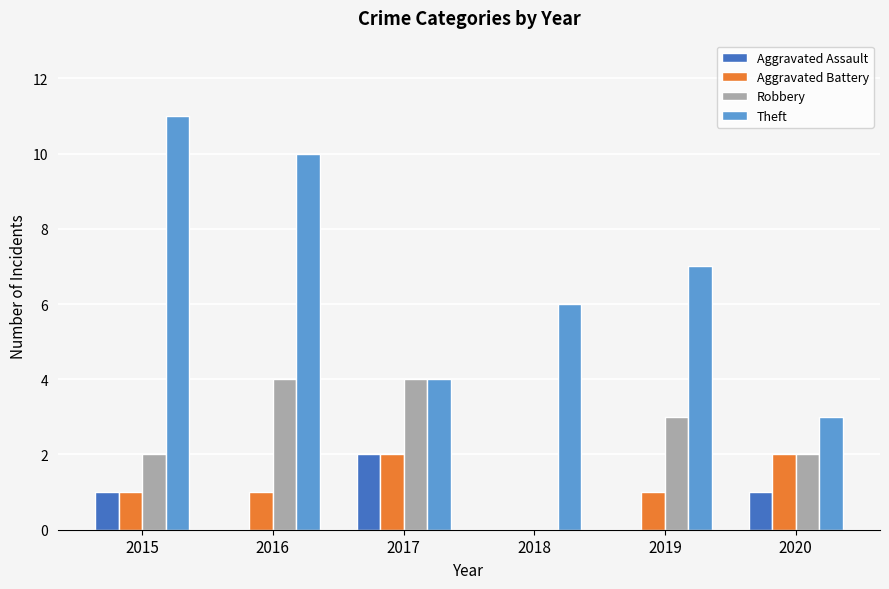

What is the average value of the Theft series?

7